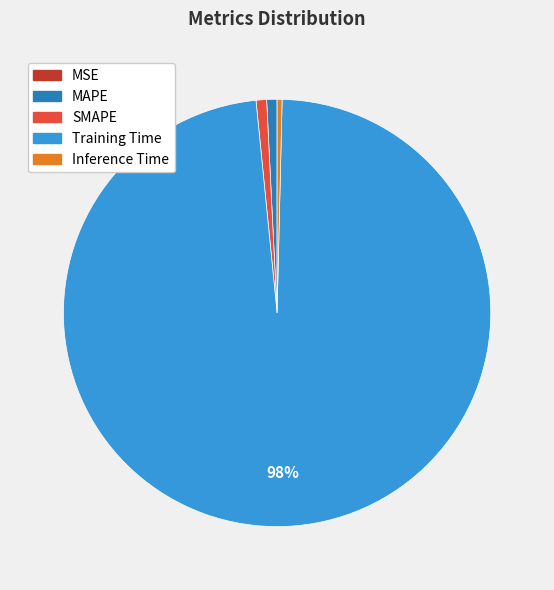

Is Training Time the majority of the pie?

Yes